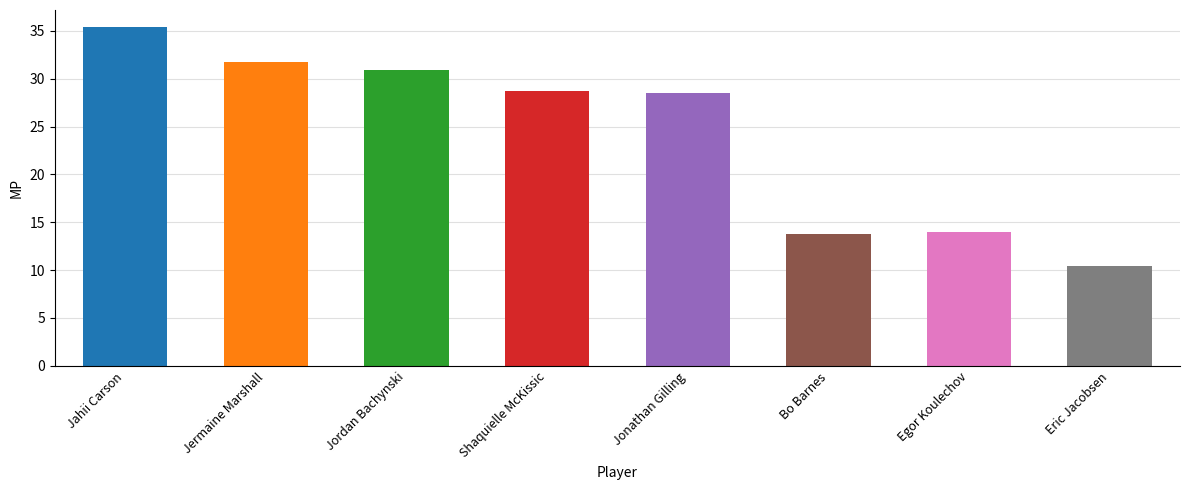

What is the minimum value shown in the chart?

10.4